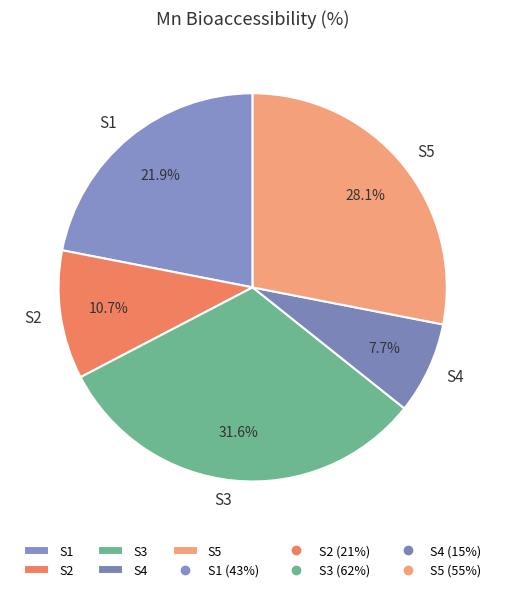

What percentage is the S2 slice, to the nearest percent?

11%